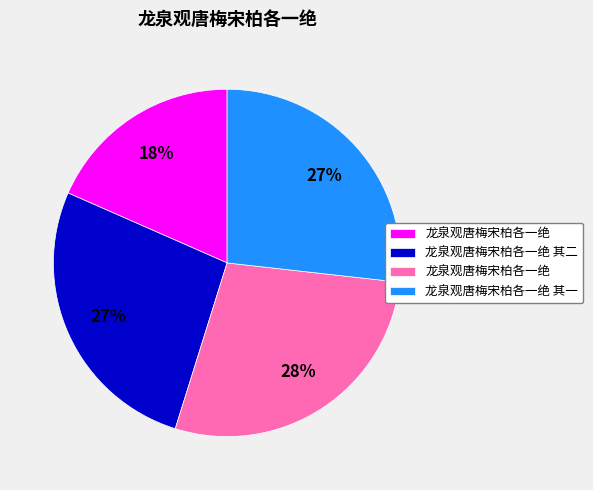

Does any single category account for the majority?

No